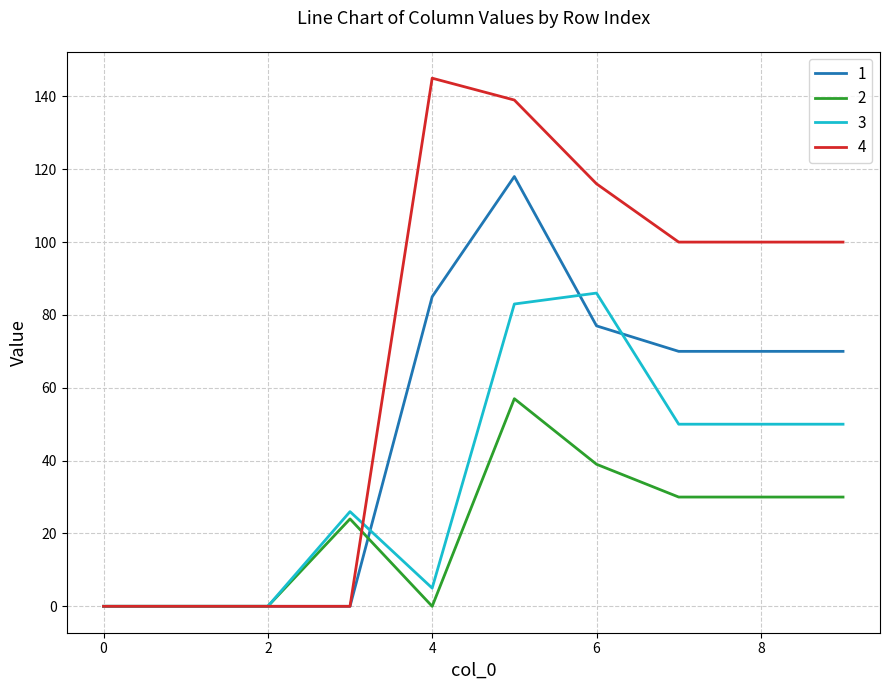

List the series in order of their peak value, lowest first.

2, 3, 1, 4